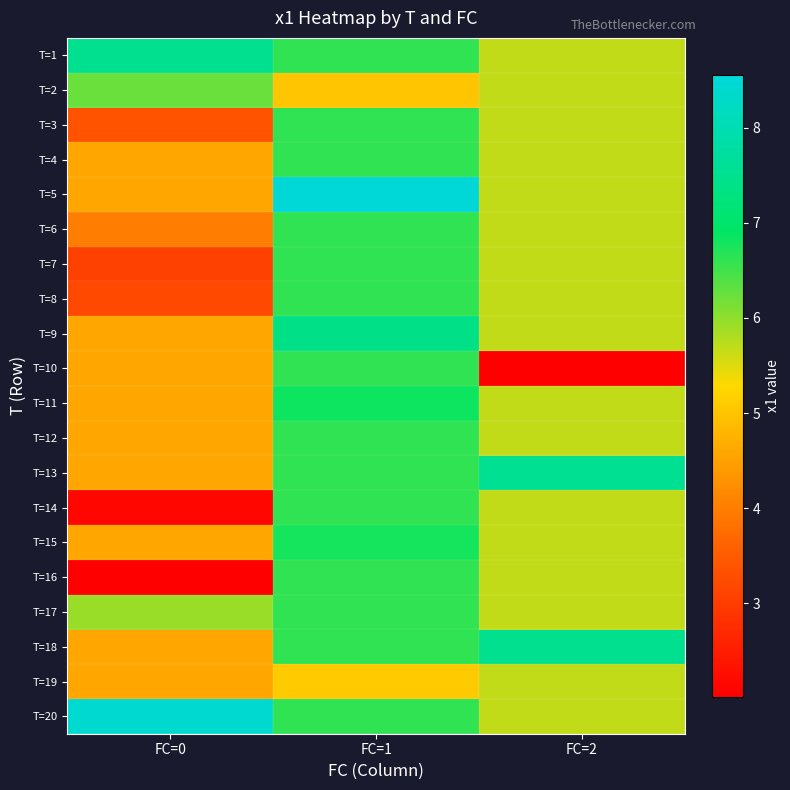

How many series are shown in this chart?

20